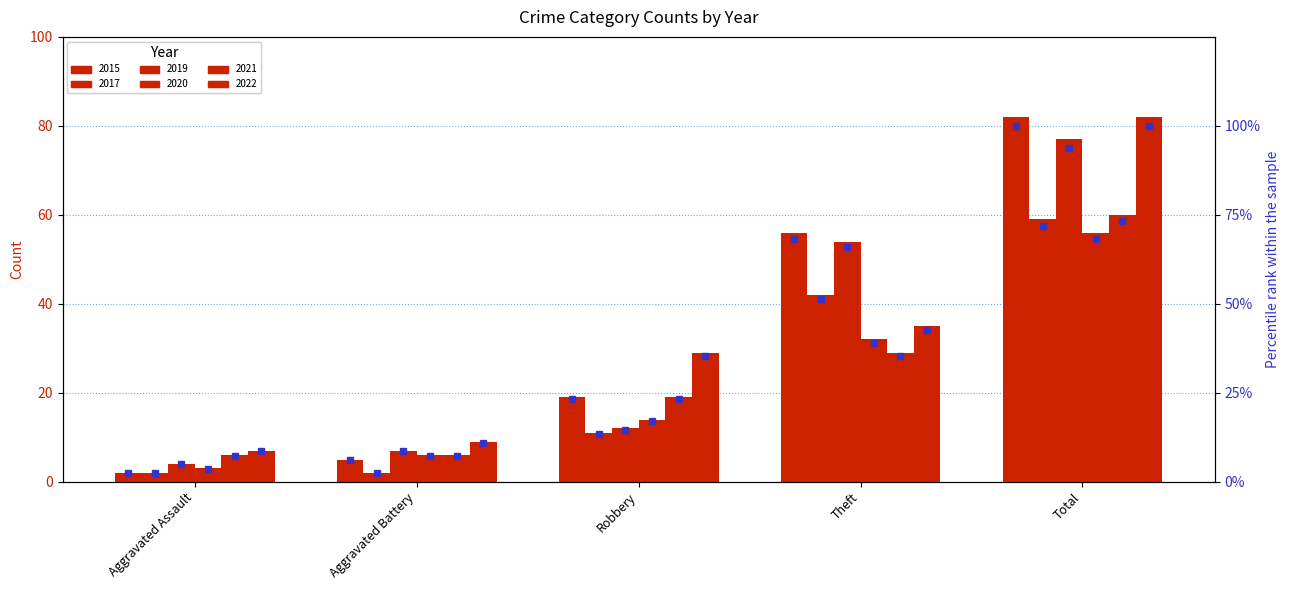

What position from the left is Aggravated Assault?

1